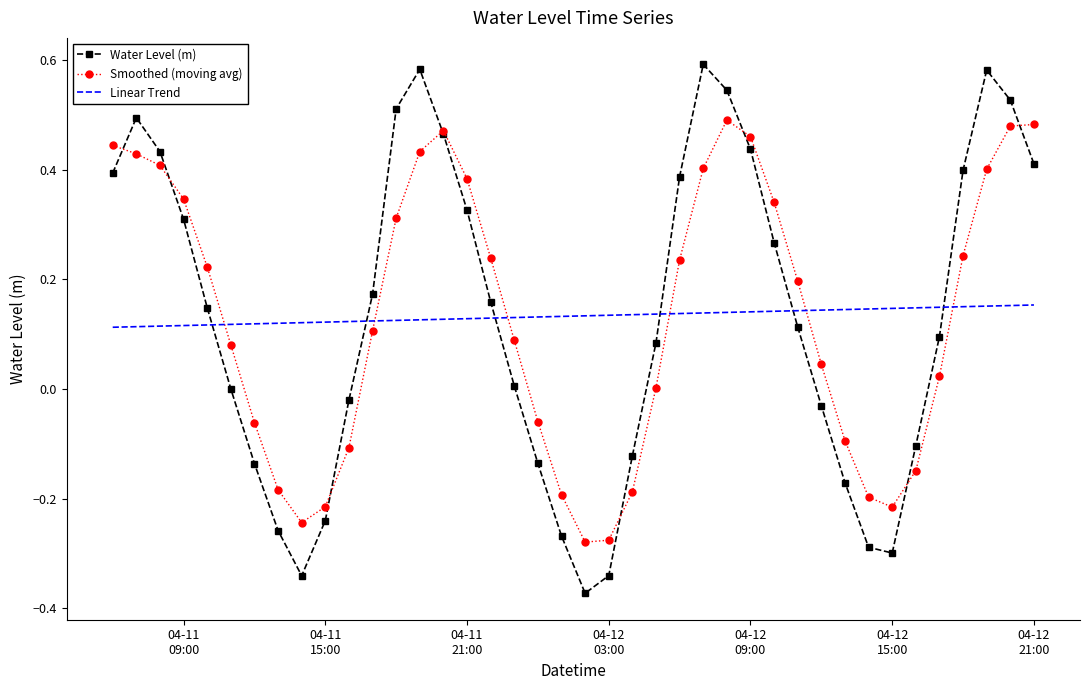

List the series in order of their peak value, highest first.

Water Level (m), Smoothed (moving avg), Linear Trend